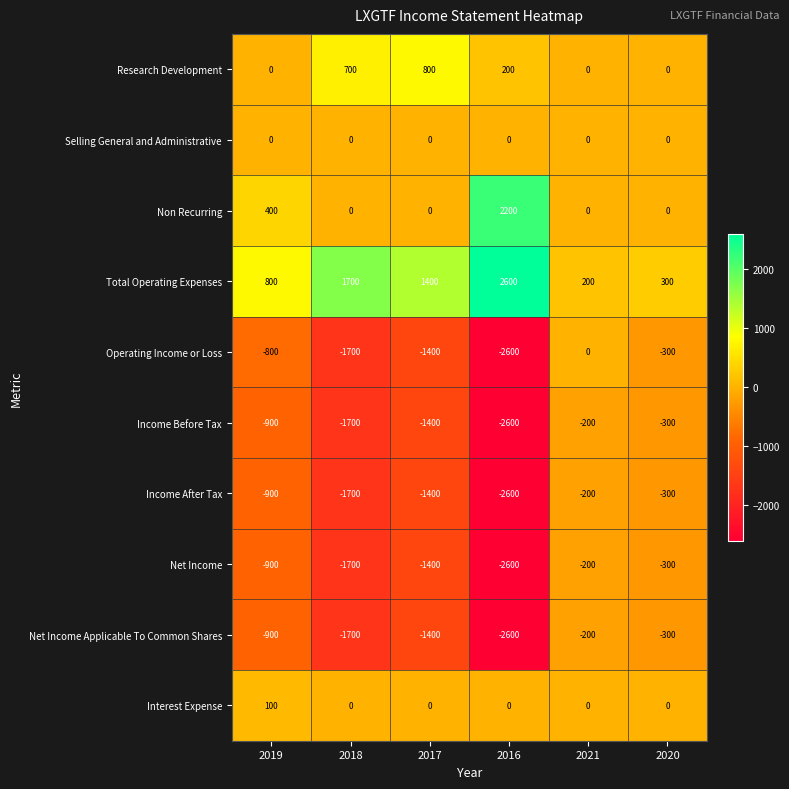

What is the smallest value displayed?

-2600